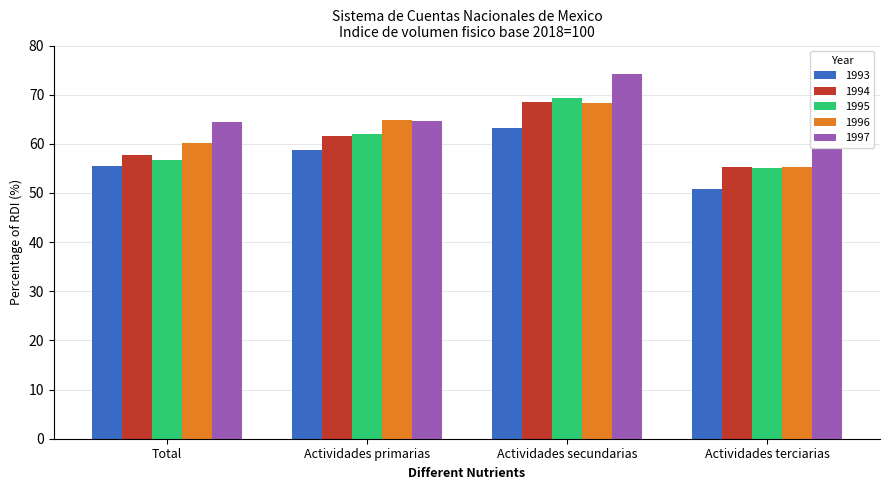

True or false: 1996 has a value of 98.9 at Actividades terciarias.

False